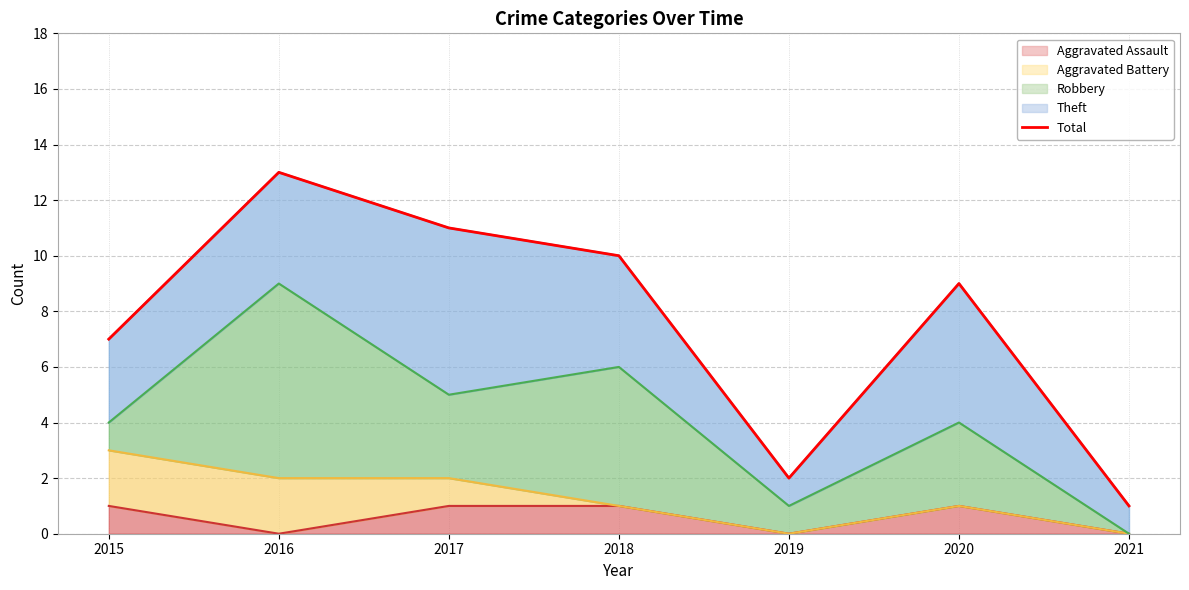

Approximately how many times larger is the value at 2020 compared to 2019?

4.5